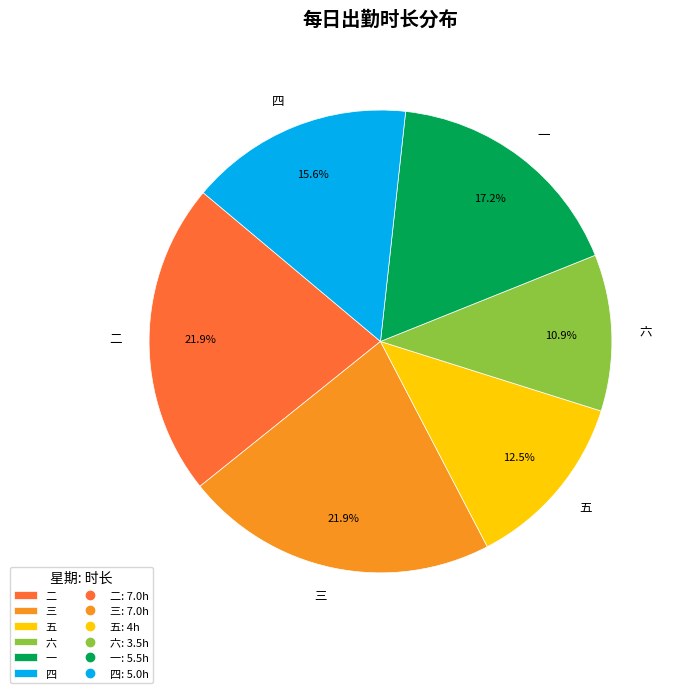

Combined, do 二 and 五 account for over 50%?

No